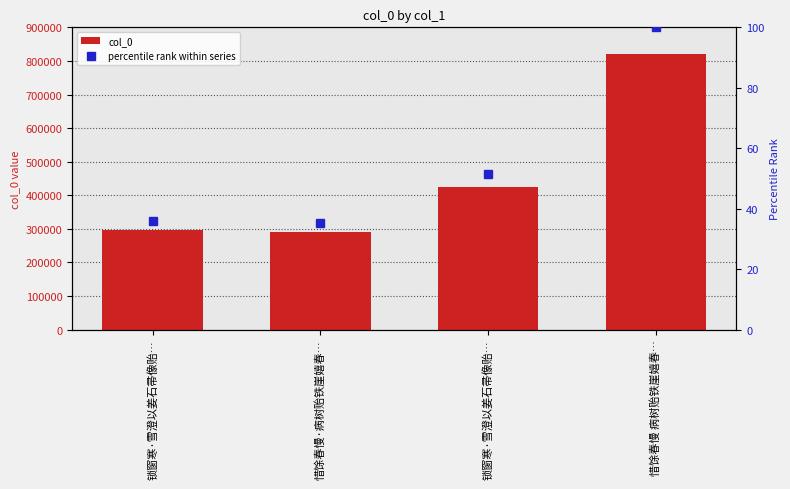

At which category is the sum across all series the highest?

惜馀春慢 病树贻铁崖嬉春…